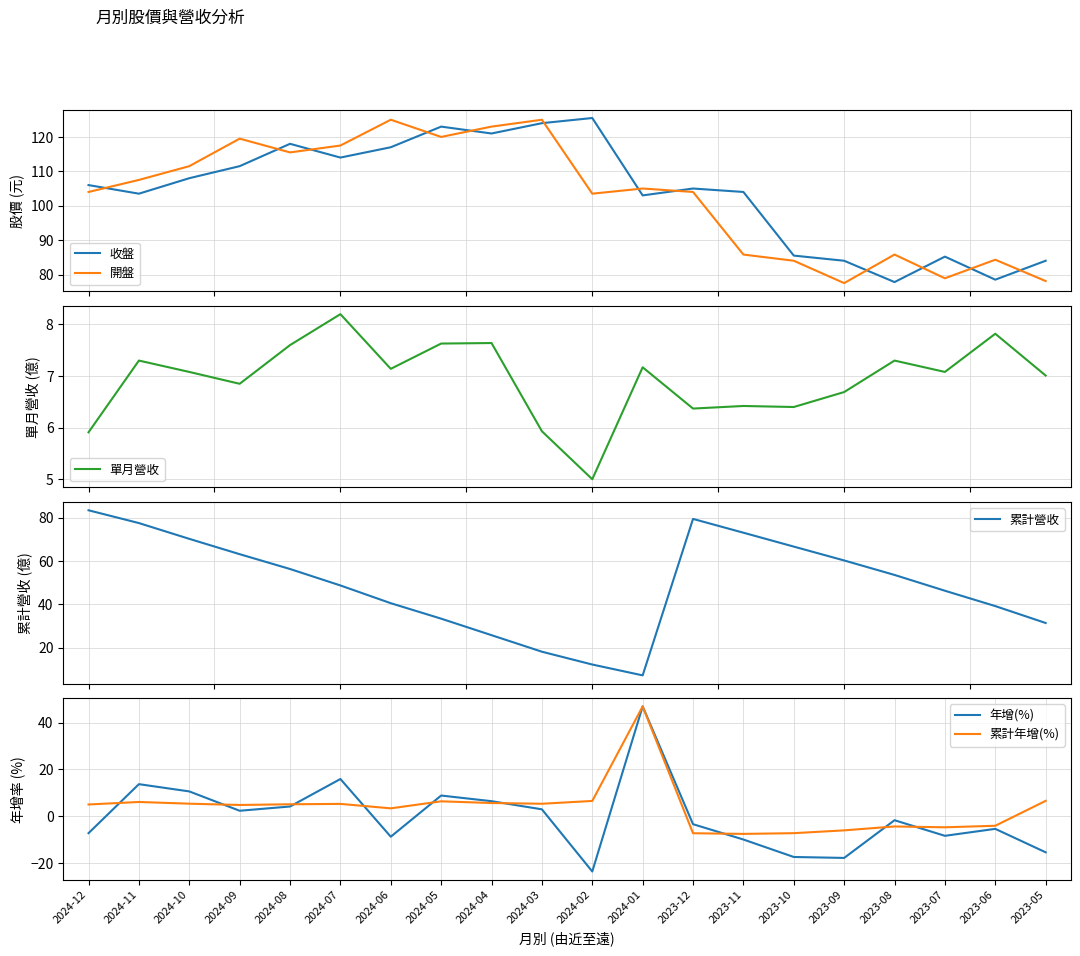

At which label does 年增(%) first exceed -1?

2024-11